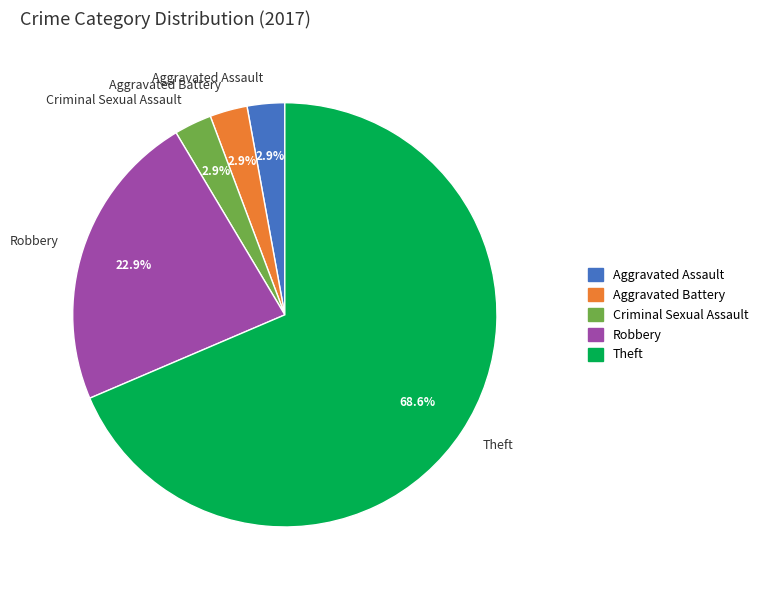

Which has a higher value, Theft or Robbery?

Theft